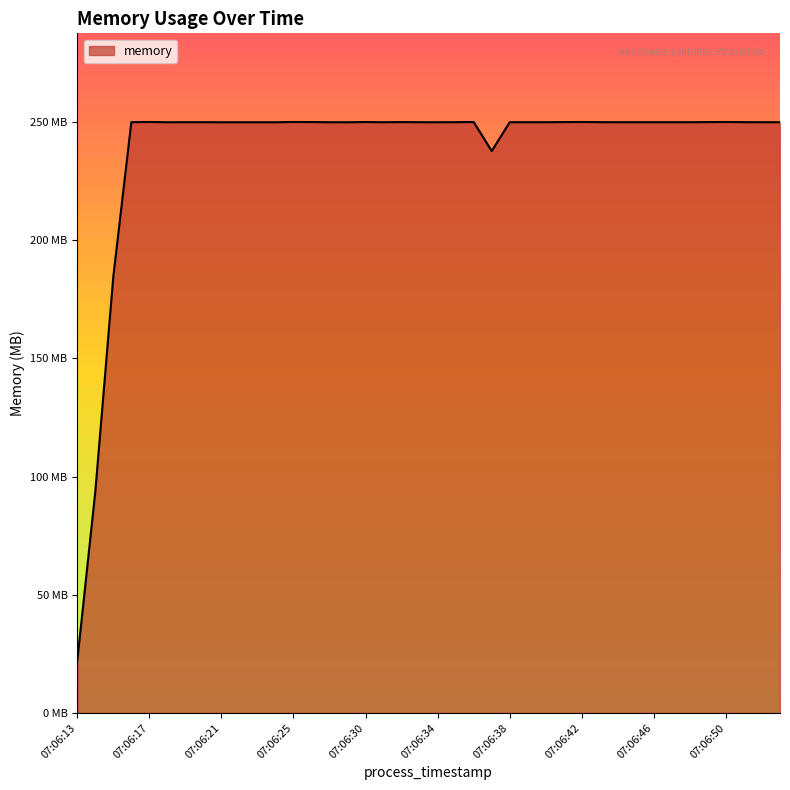

Reading left to right, extract all data points from this chart.

22.1	93.6	184.6	249.9	249.9	249.8	249.9	249.9	249.8	249.8	249.8	249.8	249.9	249.9	249.8	249.8	249.9	249.8	249.9	249.8	249.8	249.9	249.9	237.6	249.8	249.8	249.8	249.9	249.9	249.9	249.8	249.8	249.8	249.8	249.8	249.9	249.9	249.9	249.8	249.8